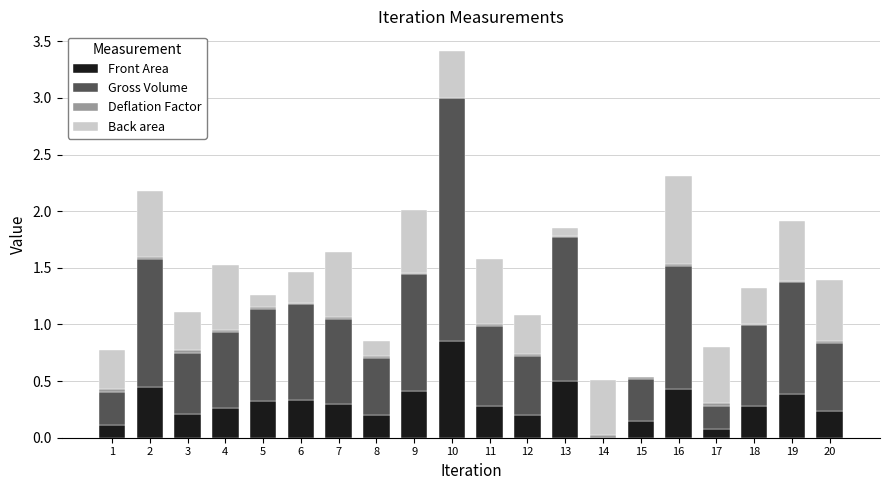

Is it true that Front Area equals 0.5 at 13?

True